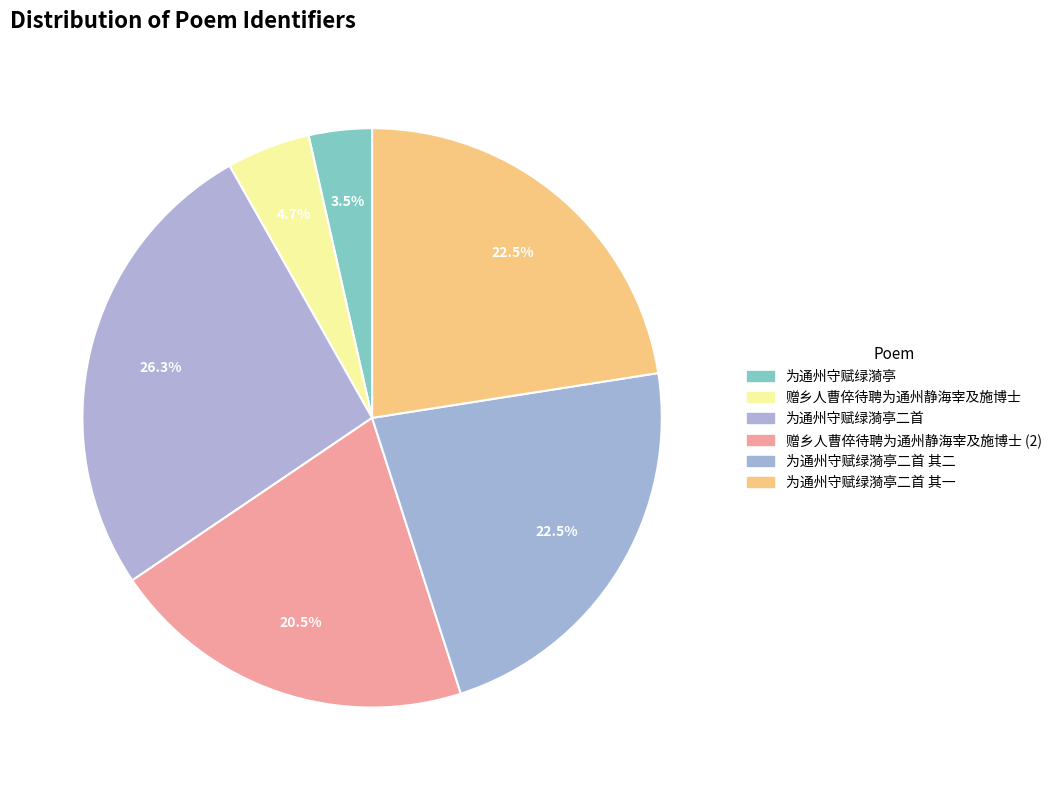

What is the ratio of the value at 赠乡人曹倅待聘为通州静海宰及施博士 to the value at 为通州守赋绿漪亭?

1.3